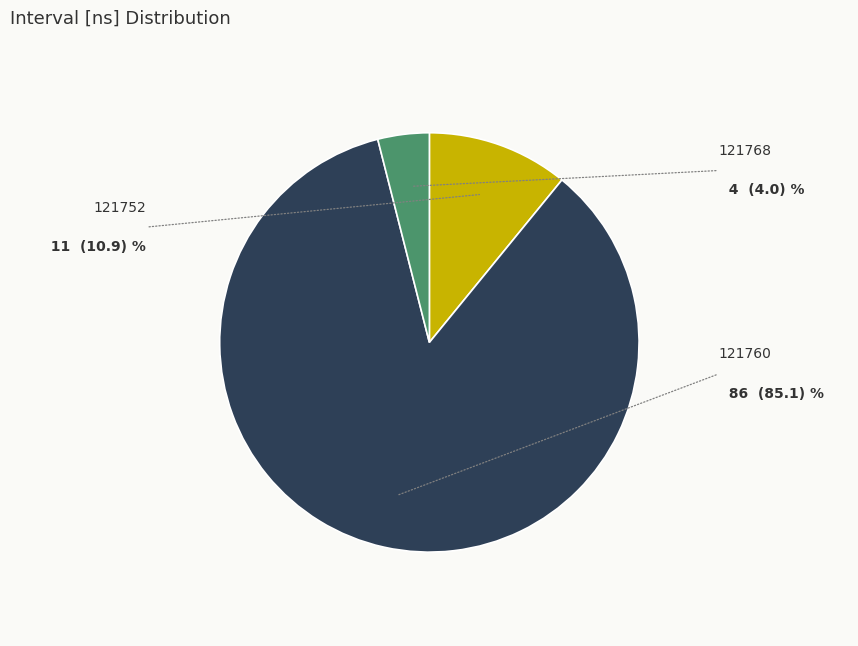

To the nearest percent, what portion does 121768 represent?

4%